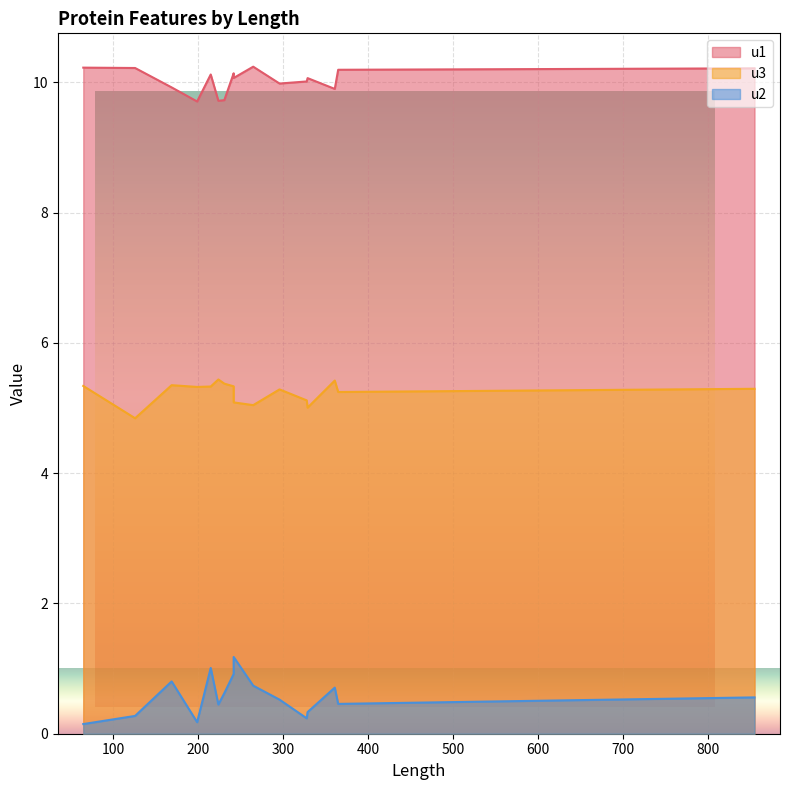

What is the sum of the u1 values at 242 and 365?

20.3